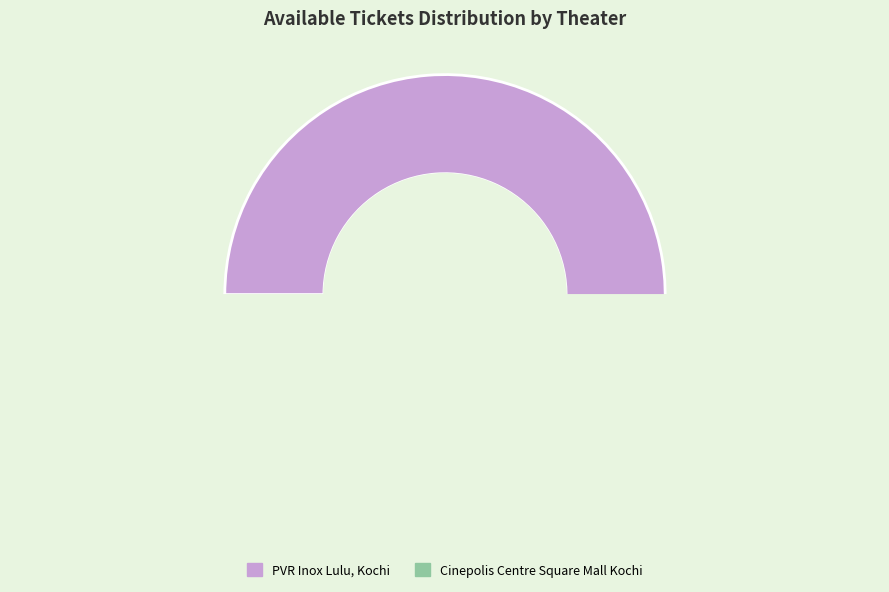

Rank the categories by value from highest to lowest.

PVR Inox Lulu, Kochi, Cinepolis Centre Square Mall Kochi